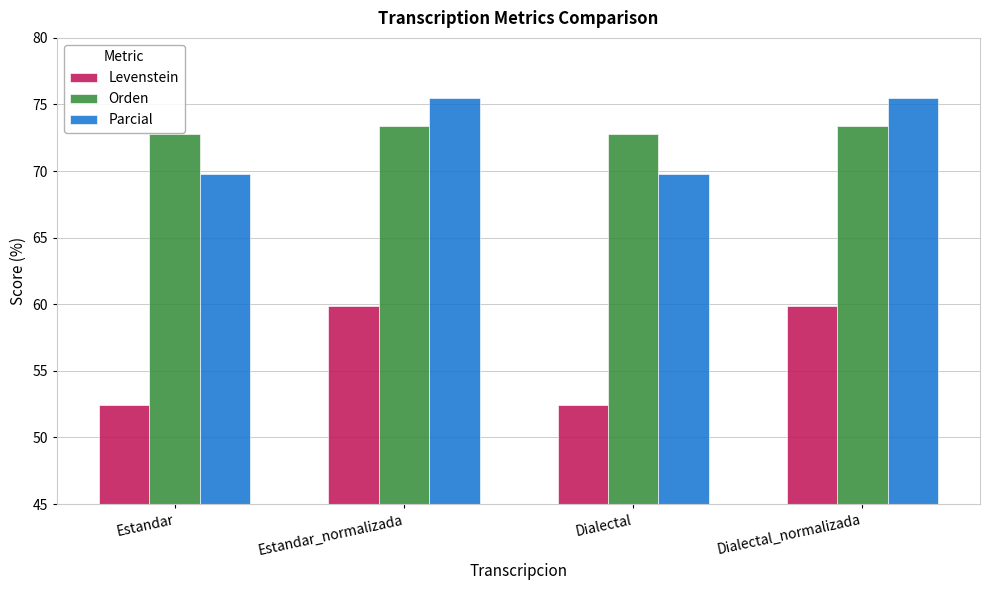

What is the total value across all series at Estandar?

195.0